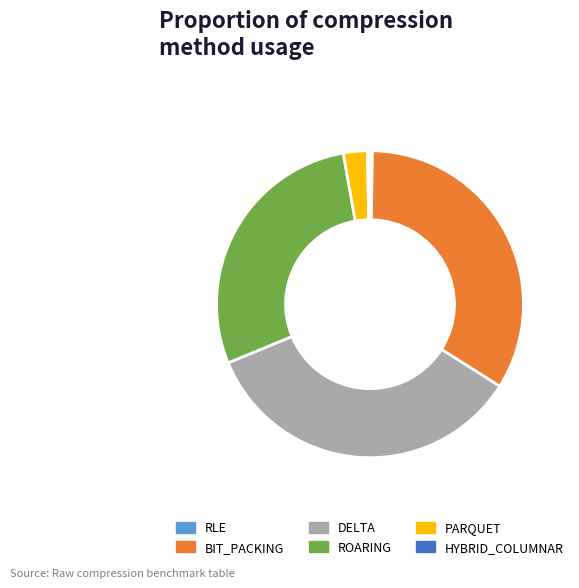

How many slices are in this pie chart?

6